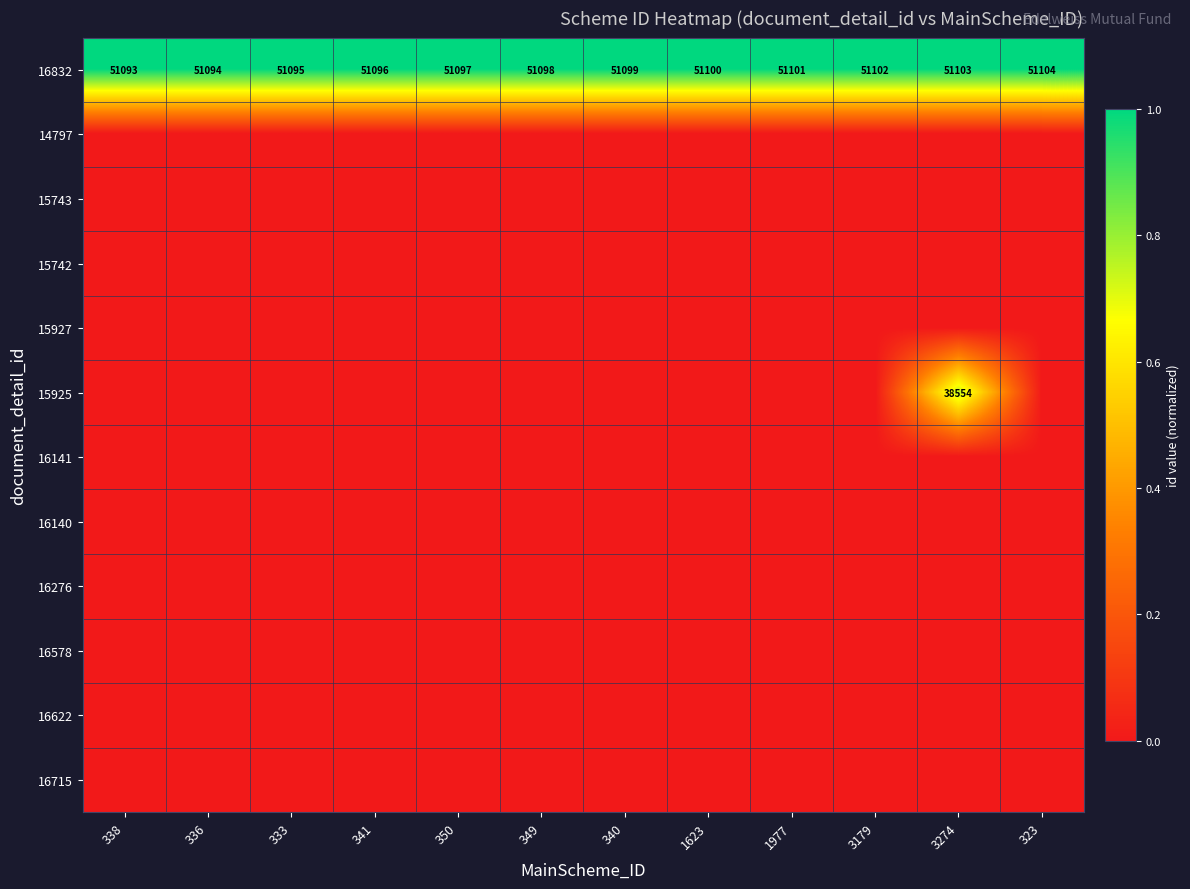

Which series changed the most between 333 and 341?

16832